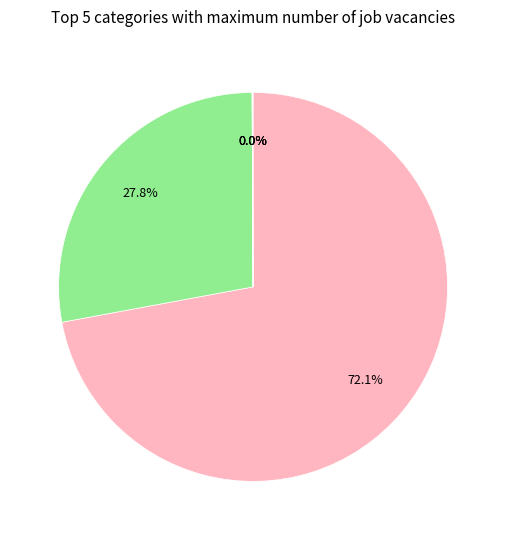

Does any single category account for the majority?

Yes